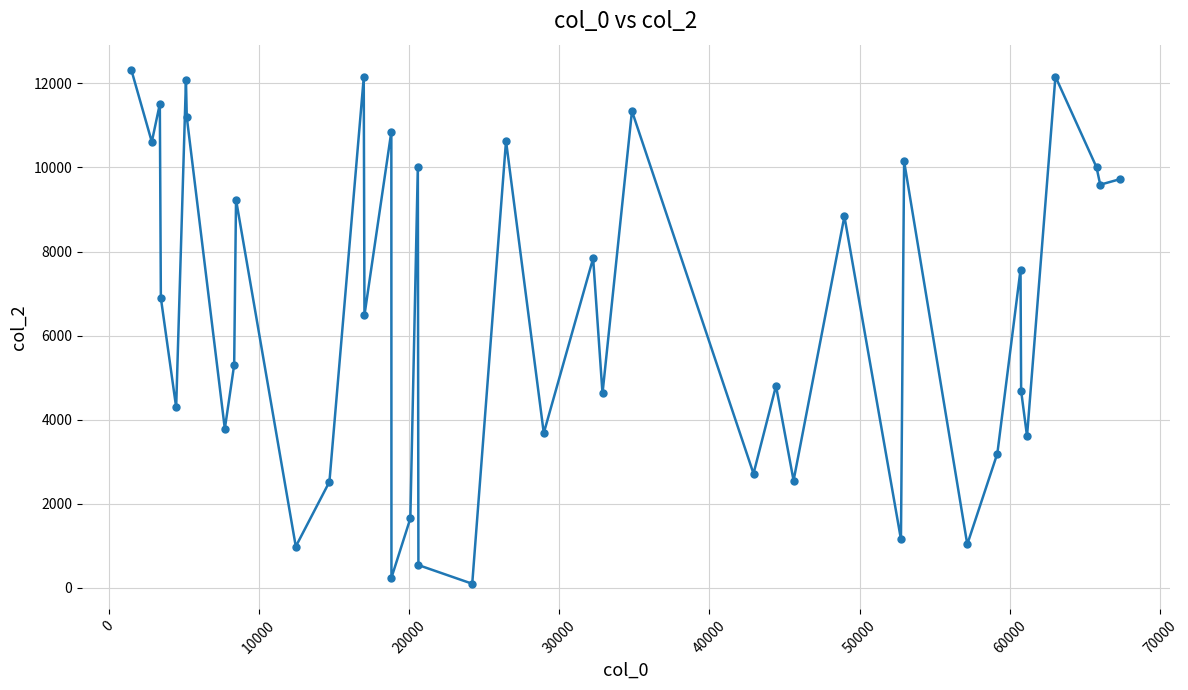

What is the maximum value shown in the chart?

12309